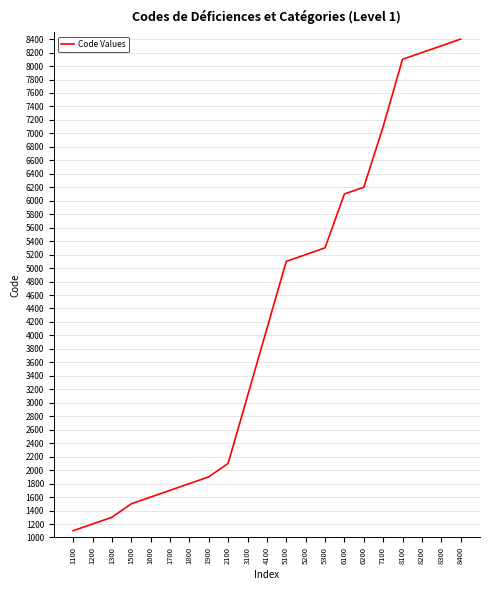

List the labels in order of value, largest first.

8400, 8300, 8200, 8100, 7100, 6200, 6100, 5300, 5200, 5100, 4100, 3100, 2100, 1900, 1800, 1700, 1600, 1500, 1300, 1200, 1100